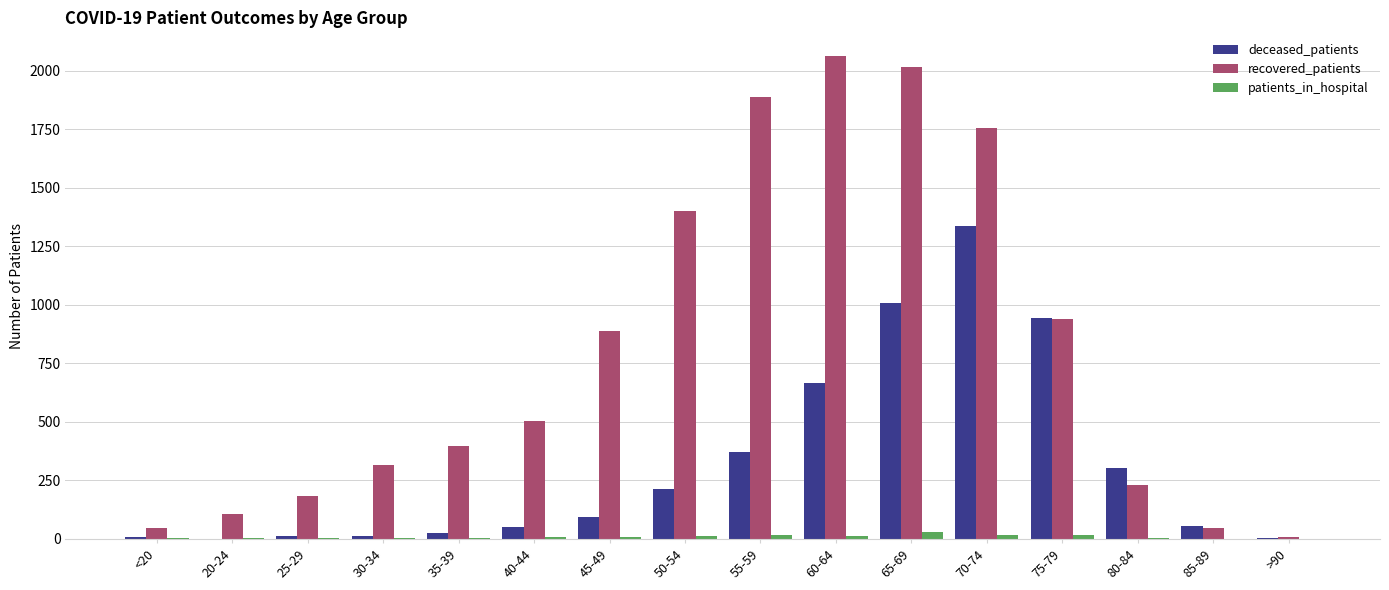

What is the total value across all series at 50-54?

1625